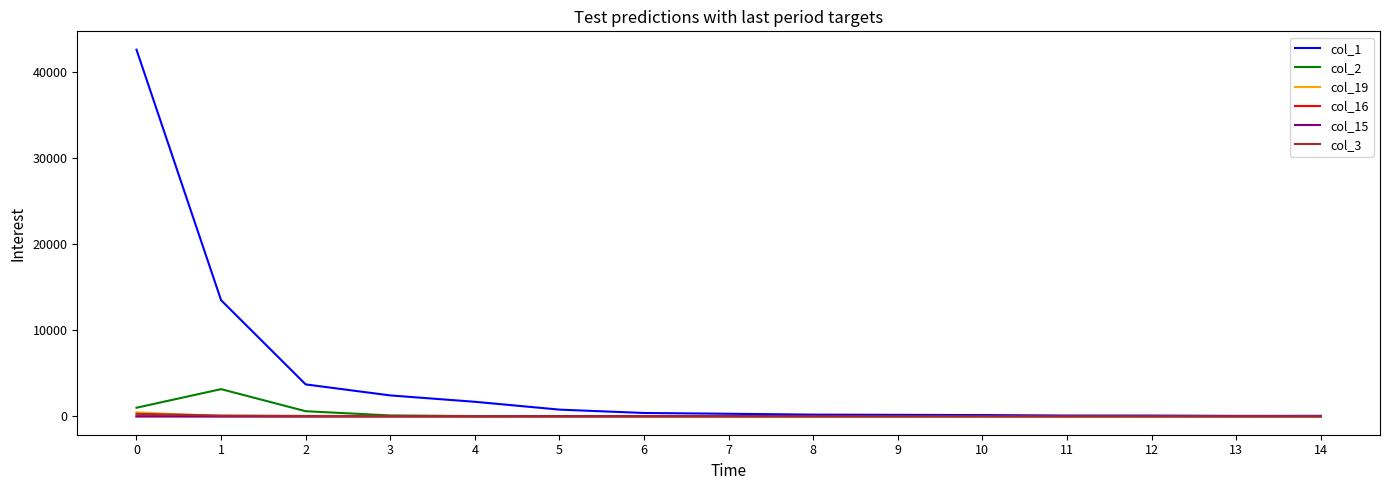

True or false: col_3 has more than 0 points higher than both neighbors.

True